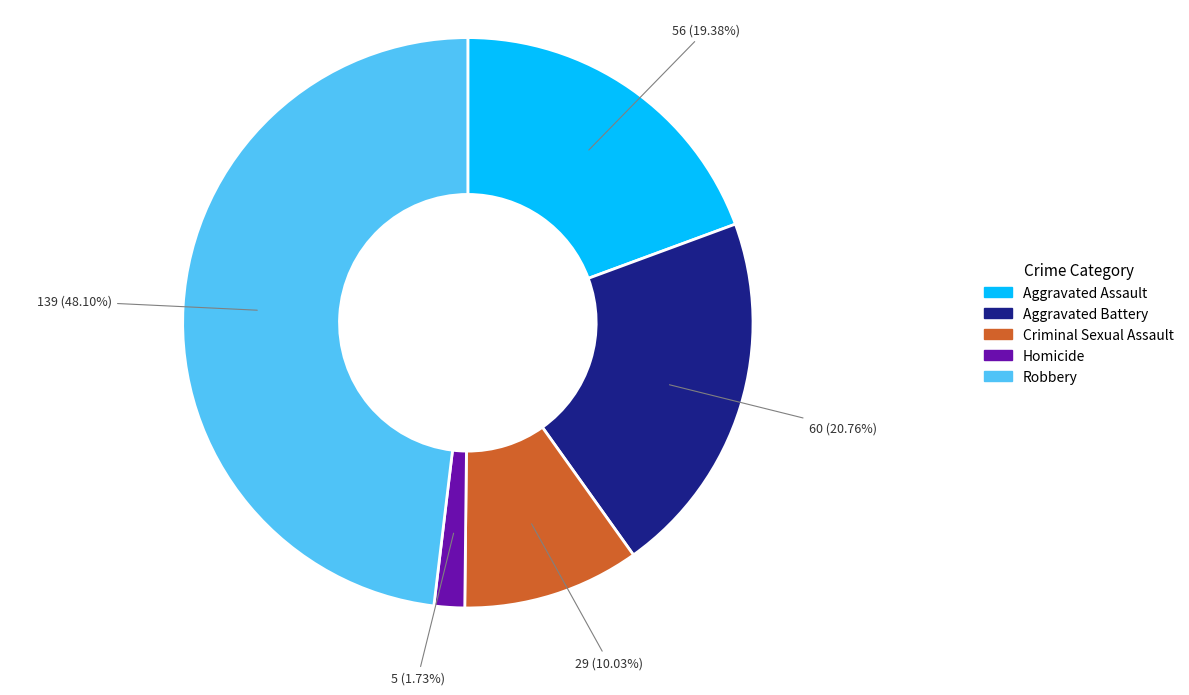

What is the ratio of the value at Aggravated Battery to the value at Homicide?

12.0